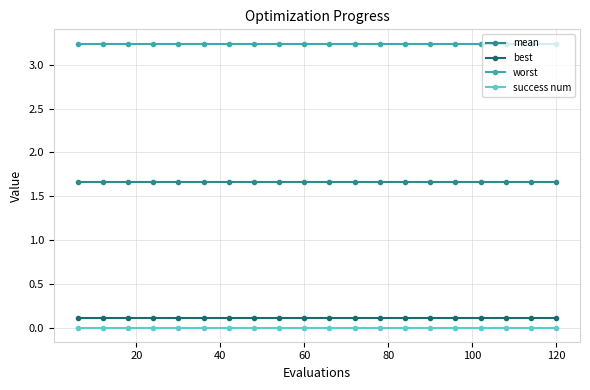

True or false: mean and success num intersect in this chart.

False